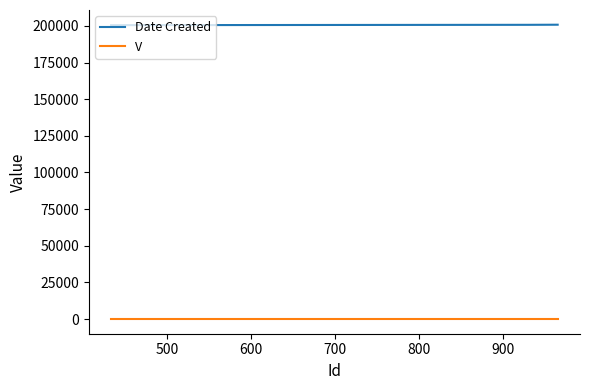

True or false: V has more than 2 points higher than both neighbors.

False